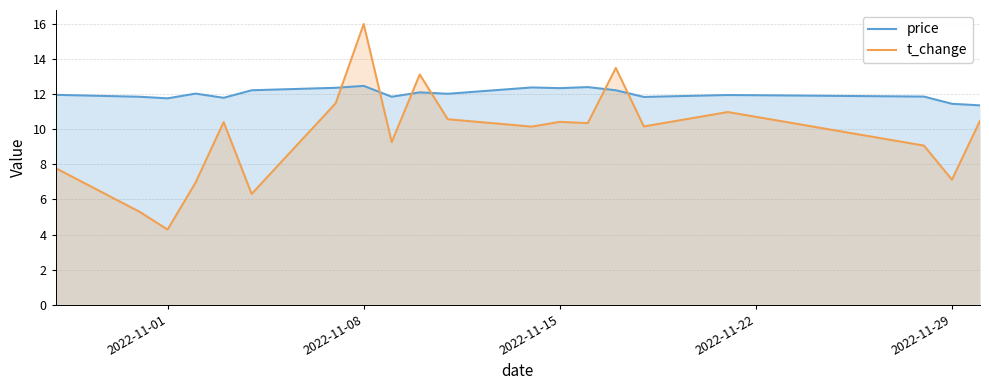

List the series in order of their overall mean, lowest first.

t_change, price